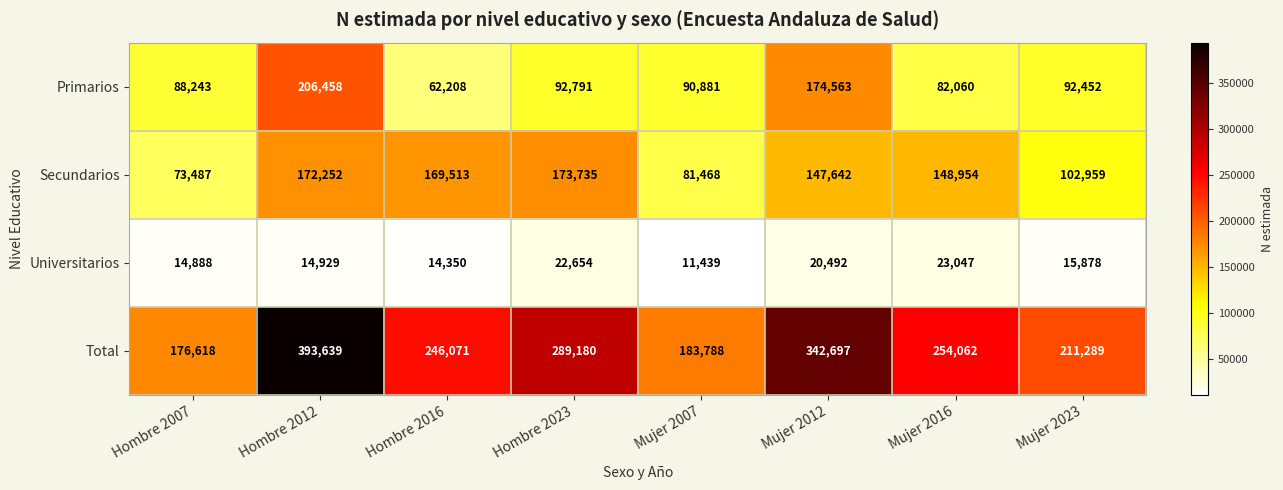

At which category is the sum across all series the highest?

Hombre 2012